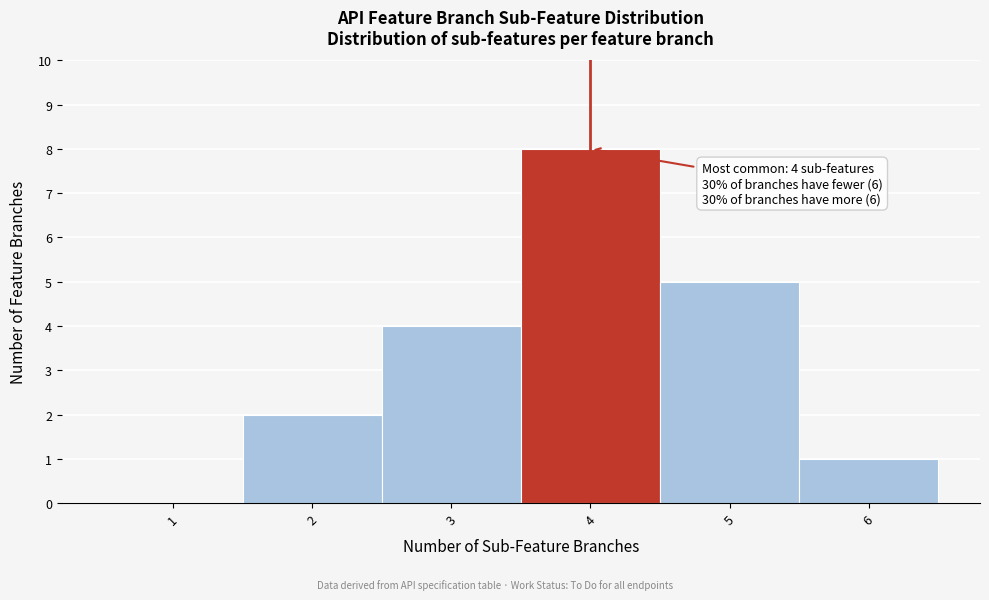

Which range on the x-axis has the tallest bar?

3.5 to 4.5